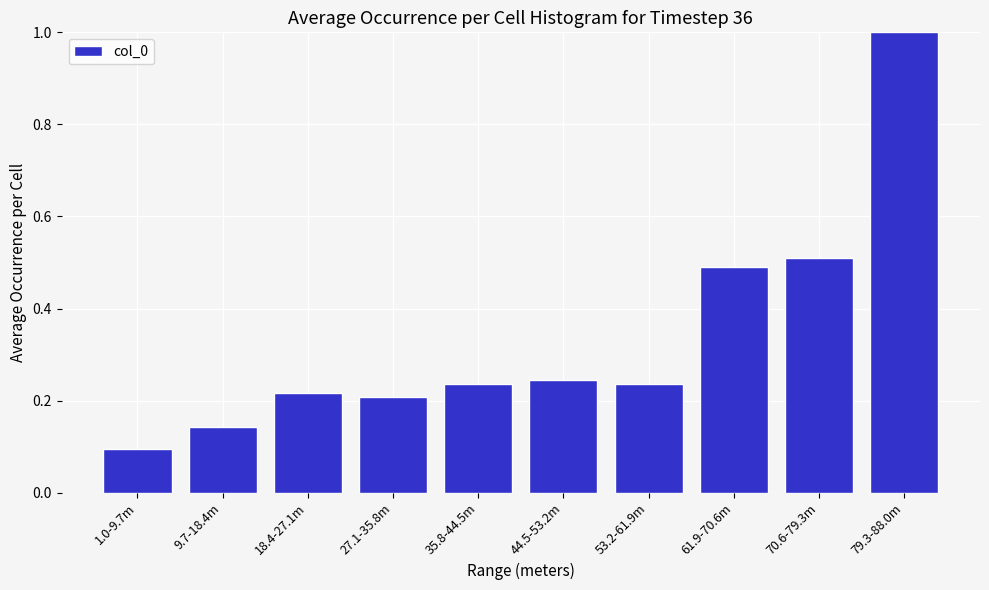

What is the approximate value at 61.9-70.6m?

0.5